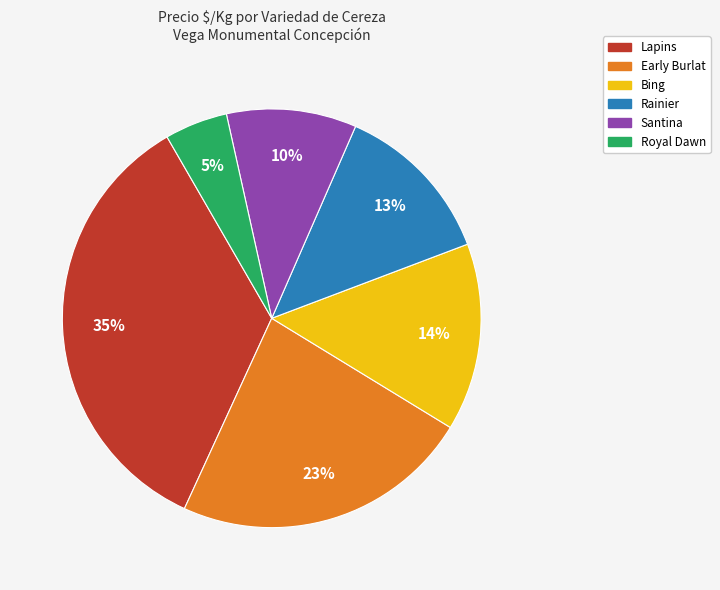

To the nearest percent, what is the difference between the largest and smallest slice percentages?

30%